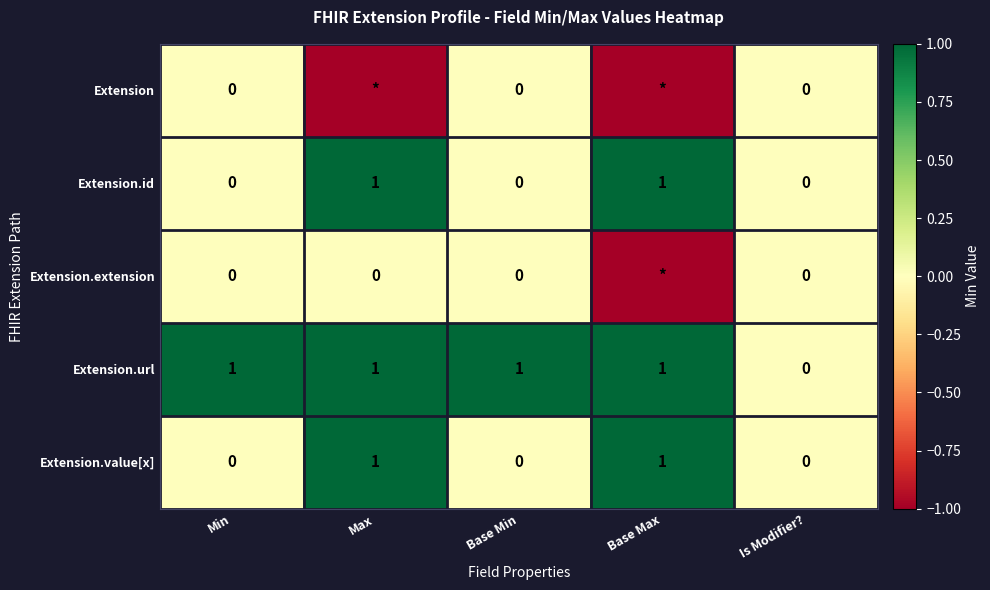

The Extension.url series shows 0 at Max. True or false?

False